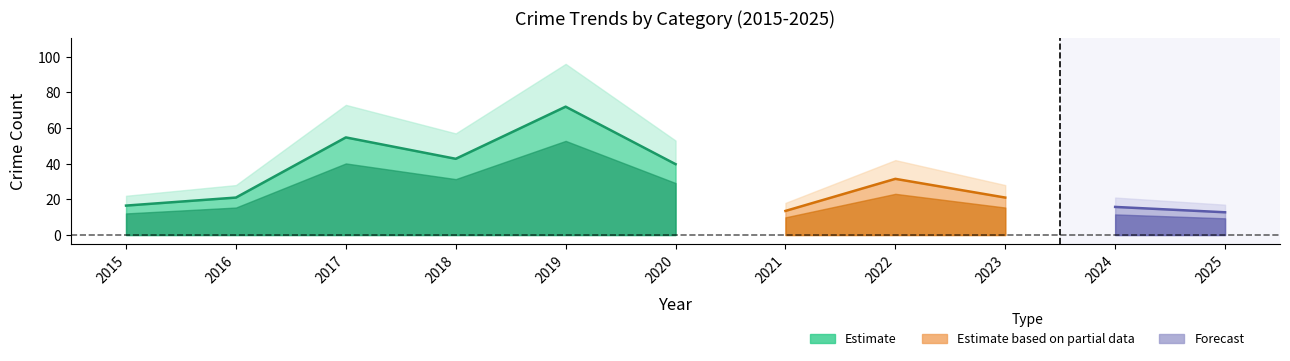

What value does the Total series have at 2019, to the nearest 10?

100